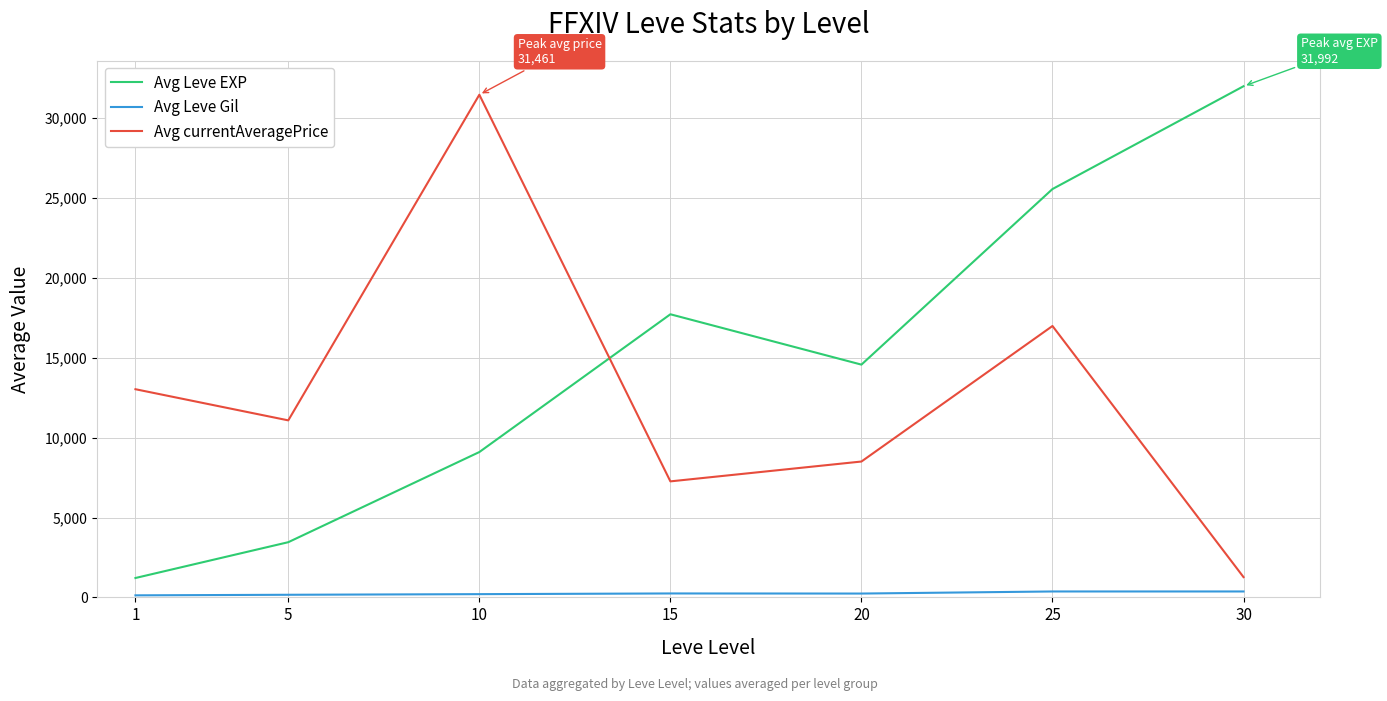

How many intersections are there between Avg currentAveragePrice and Avg Leve EXP?

1